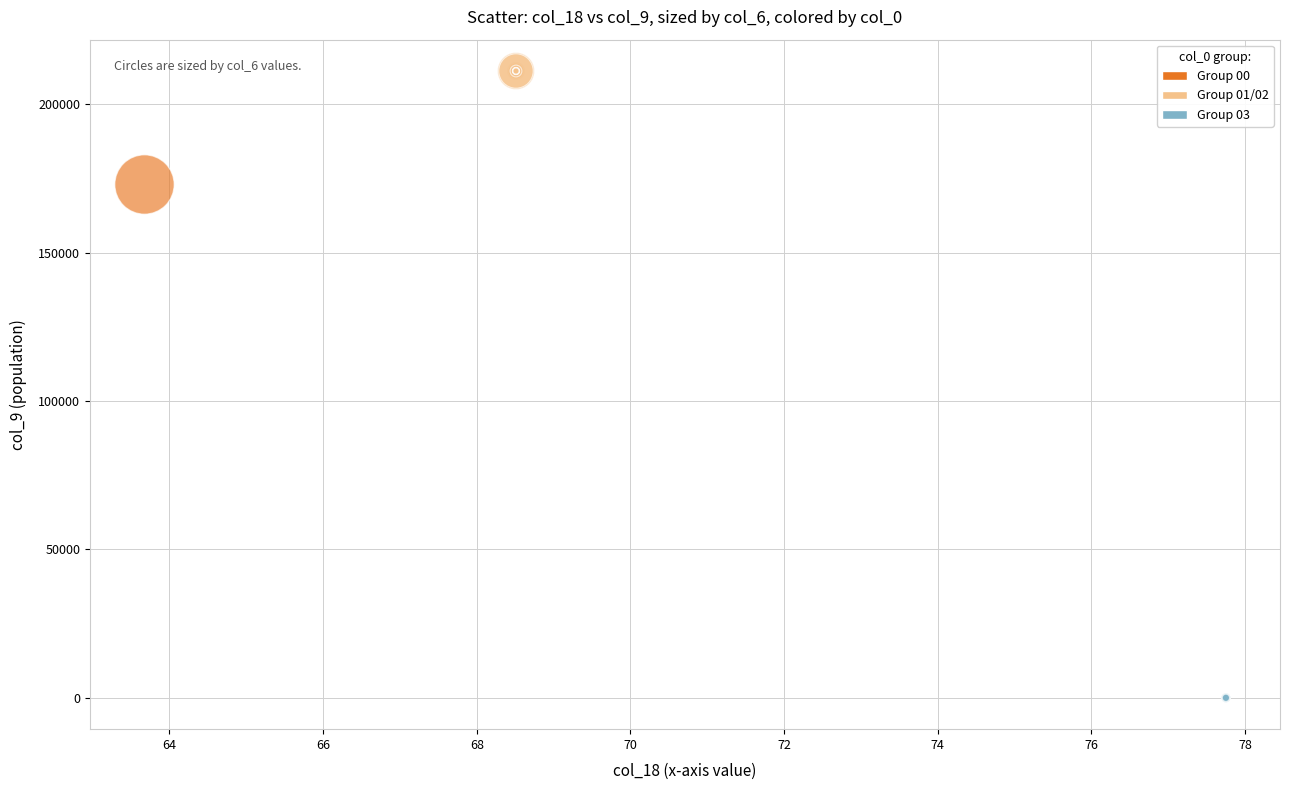

What are all the series names shown in the legend?

Group 00, Group 01/02, Group 03